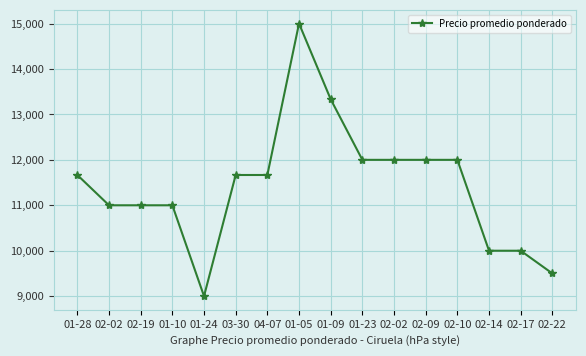

What is the ratio of the value at 01-05 to the value at 02-19?

1.4